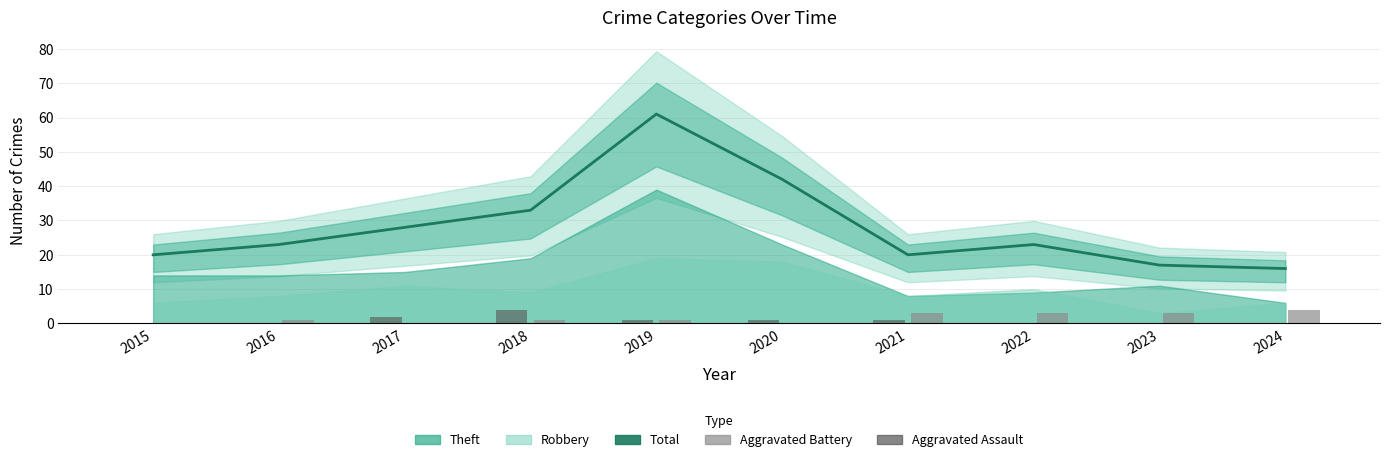

What is the approximate value of Aggravated Battery at 2024?

4